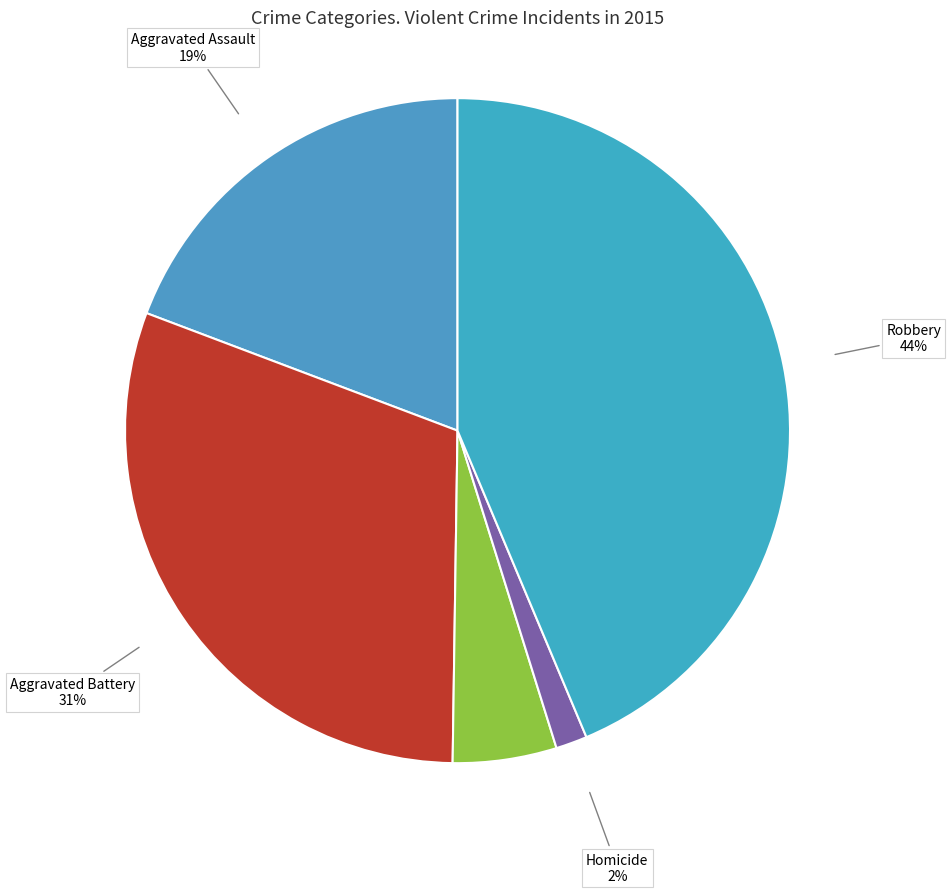

Combined, do Robbery and Aggravated Assault account for over 50%?

Yes